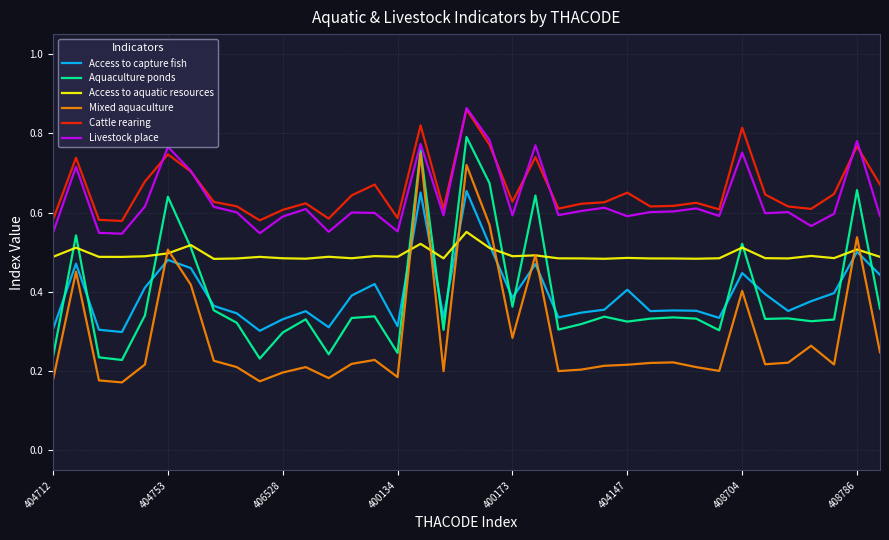

True or false: Livestock place and Access to capture fish intersect in this chart.

False